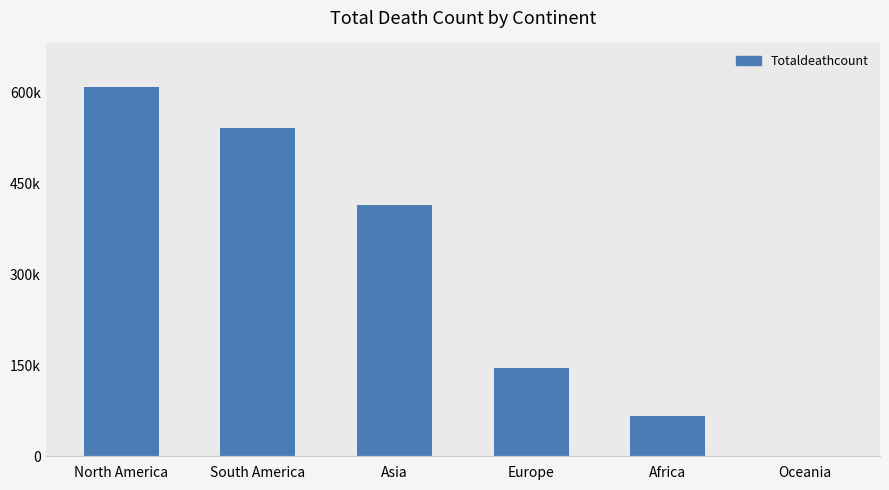

Which label corresponds to the smallest value in the chart?

Oceania